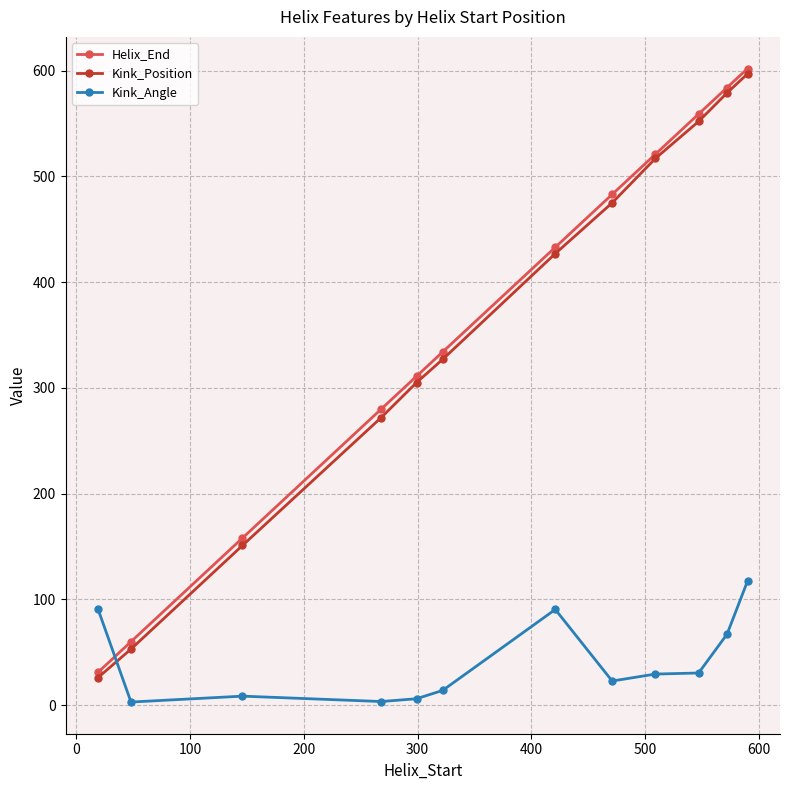

At how many categories does at least one series exceed 567?

2